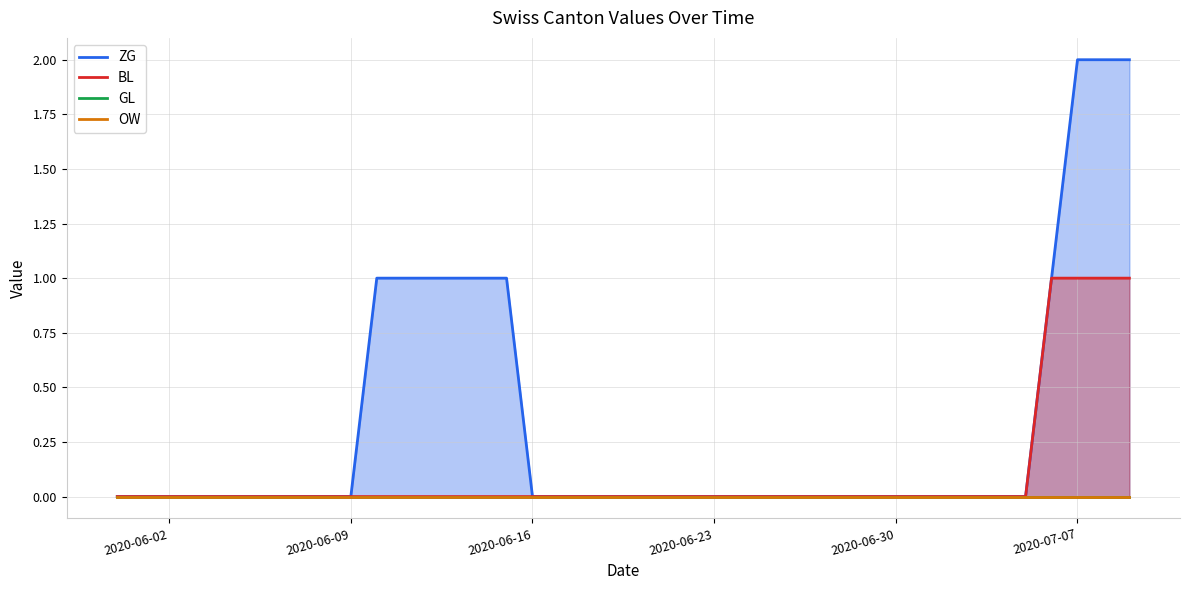

Which series has the largest total across all categories?

ZG